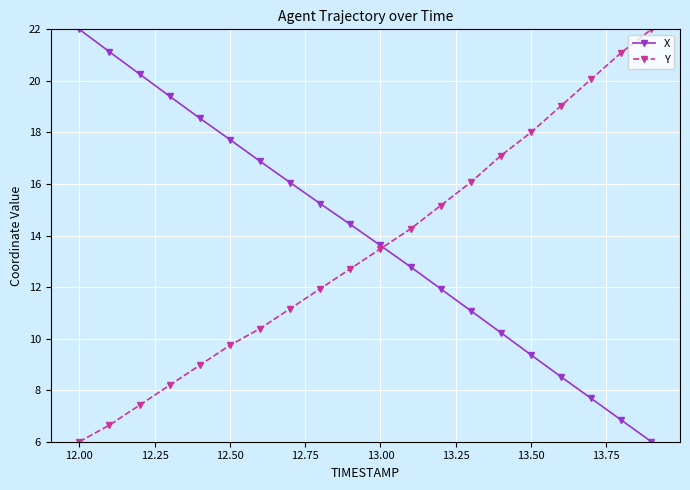

What are all the series names shown in the legend?

X, Y